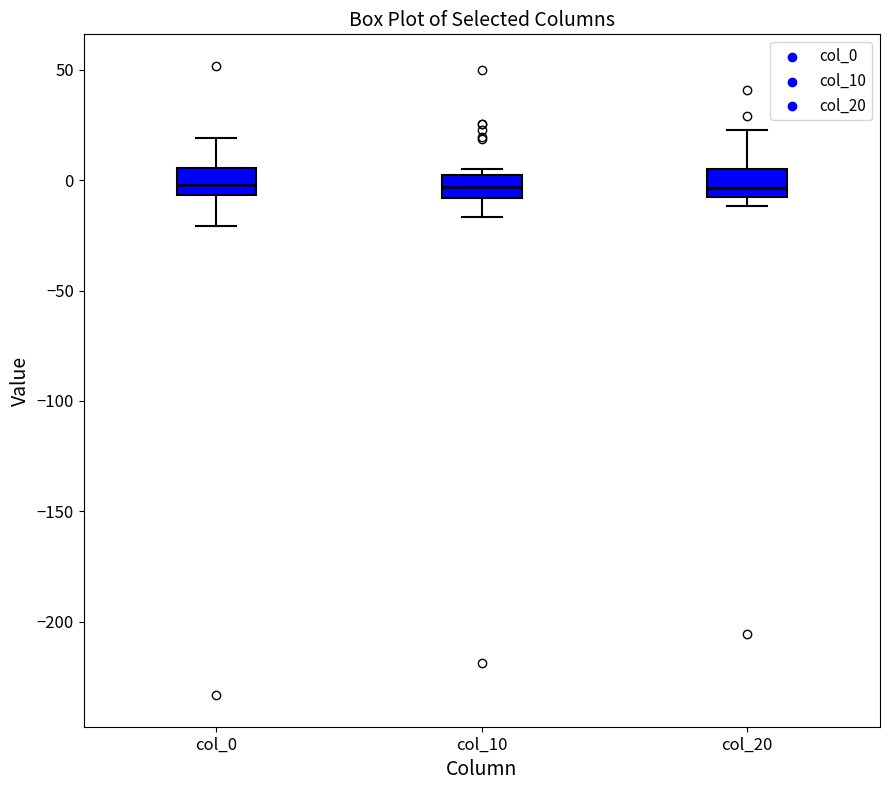

Reading left to right, read every box against the y-axis: the position of its median line, the range the box covers, and the ends of its whiskers. The values are not printed on the chart, so give them approximately, as read against the axis.

col_0: median 0, box -5 to 5, whiskers -20 to 20
col_10: median -5, box -10 to 0, whiskers -15 to 5
col_20: median -5, box -10 to 5, whiskers -10 (just below the box's lower edge) to 25